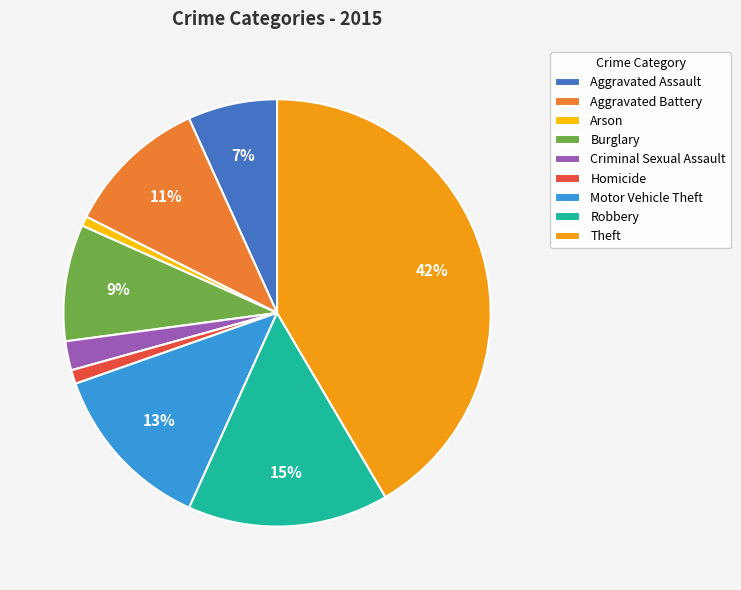

Is the sum of Theft and Robbery greater than half?

Yes